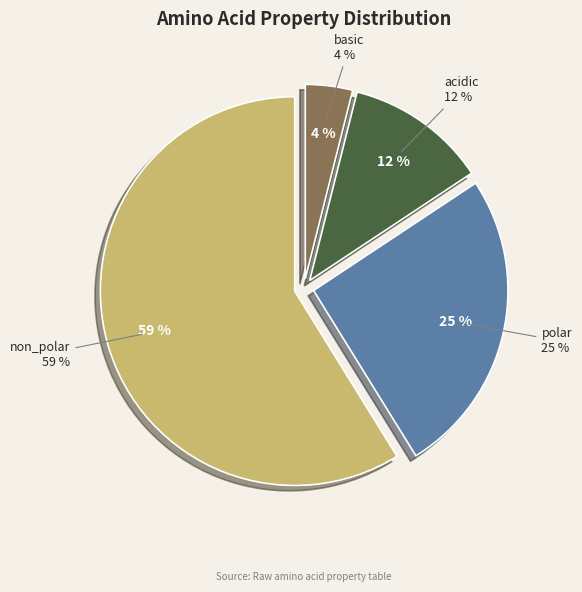

What is the smallest slice in the pie chart?

basic